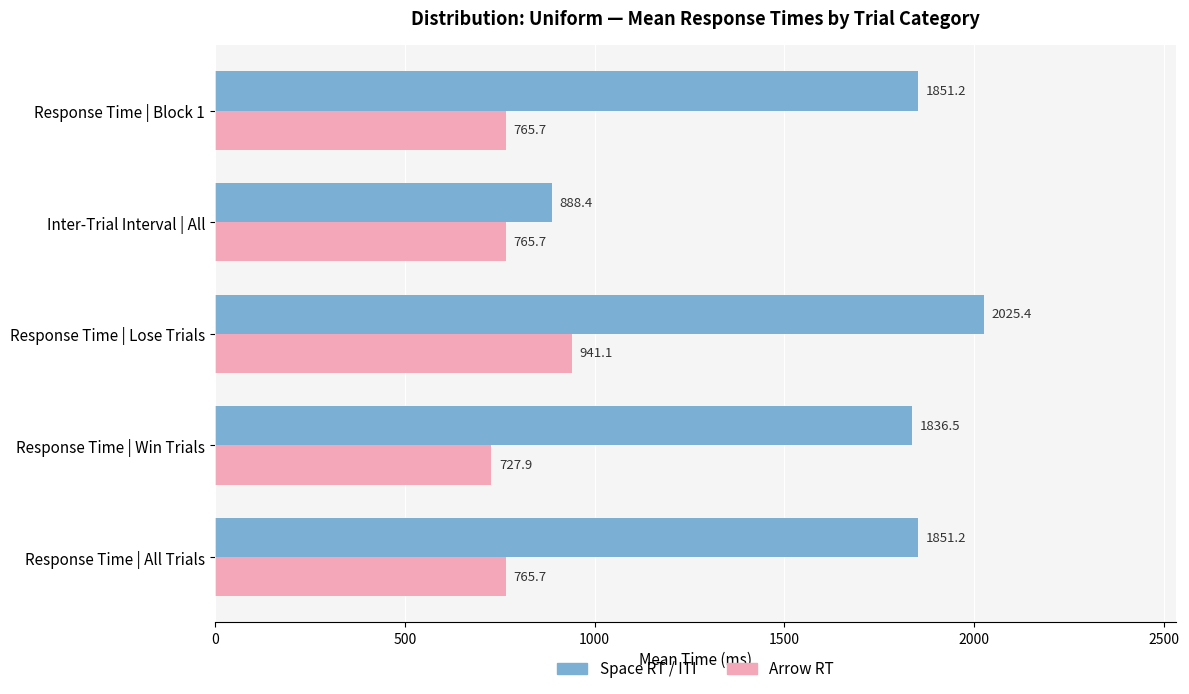

At how many categories does at least one series exceed 933?

4